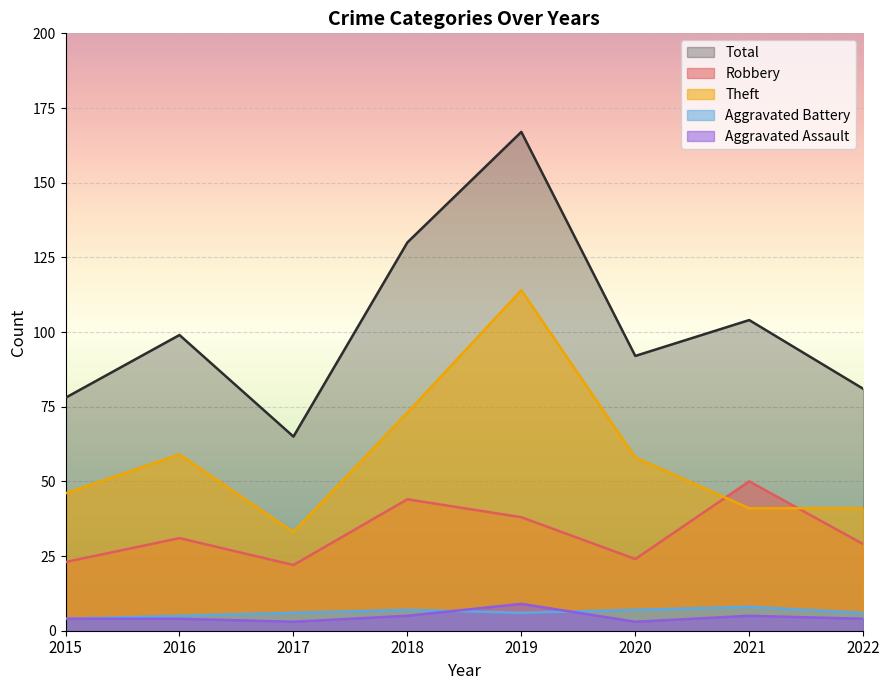

What is the minimum value for Aggravated Assault?

3